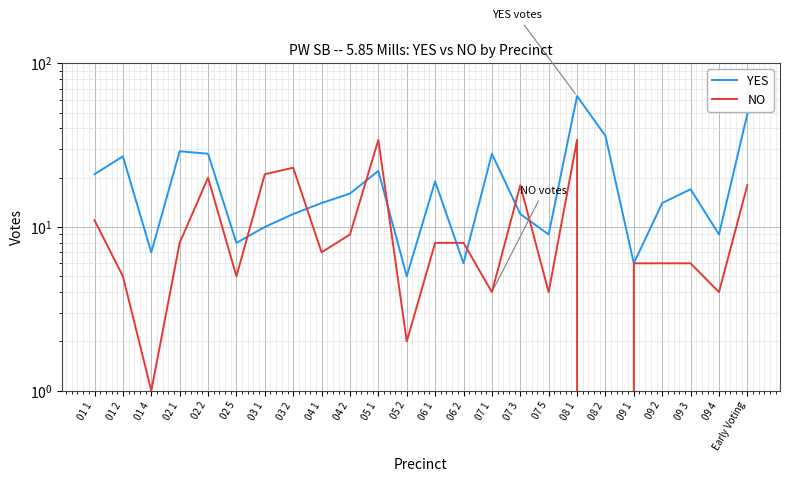

What position from the right is 03 2?

17